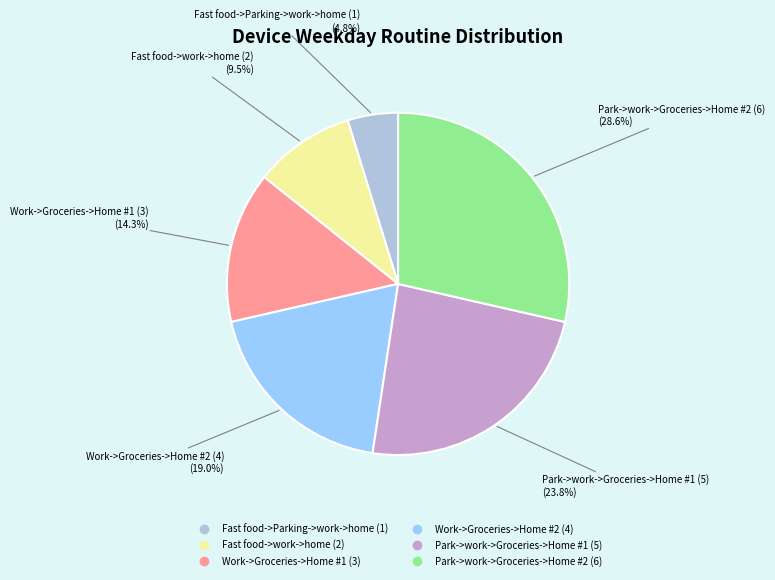

Is there any slice that represents more than half of the pie?

No